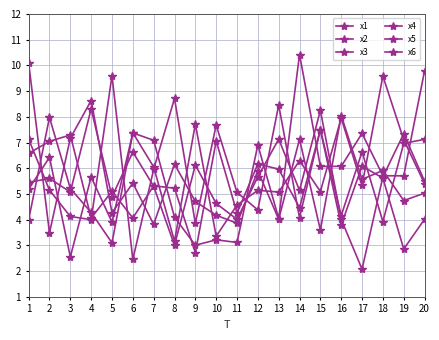

How many intersections are there between x2 and x4?

13